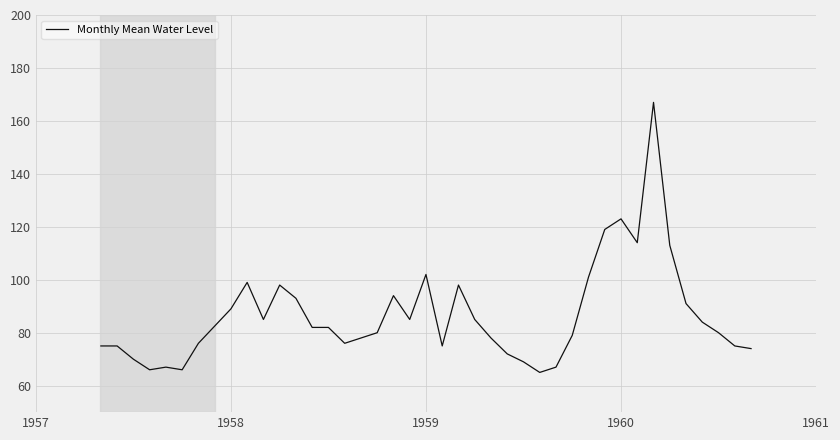

How many lines are shown in the chart?

1